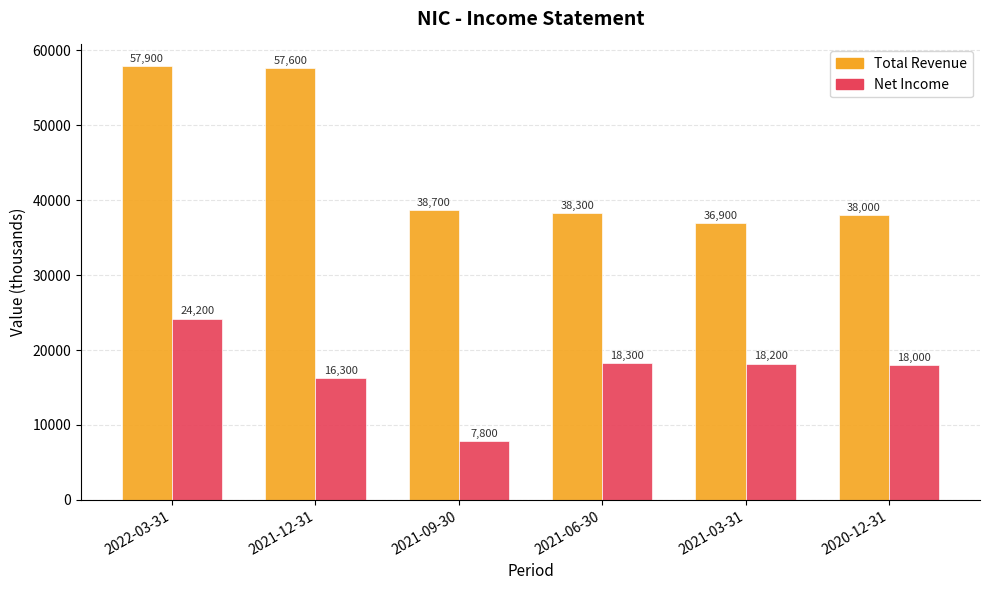

At 2022-03-31, list the series in order from smallest to largest.

Net Income, Total Revenue